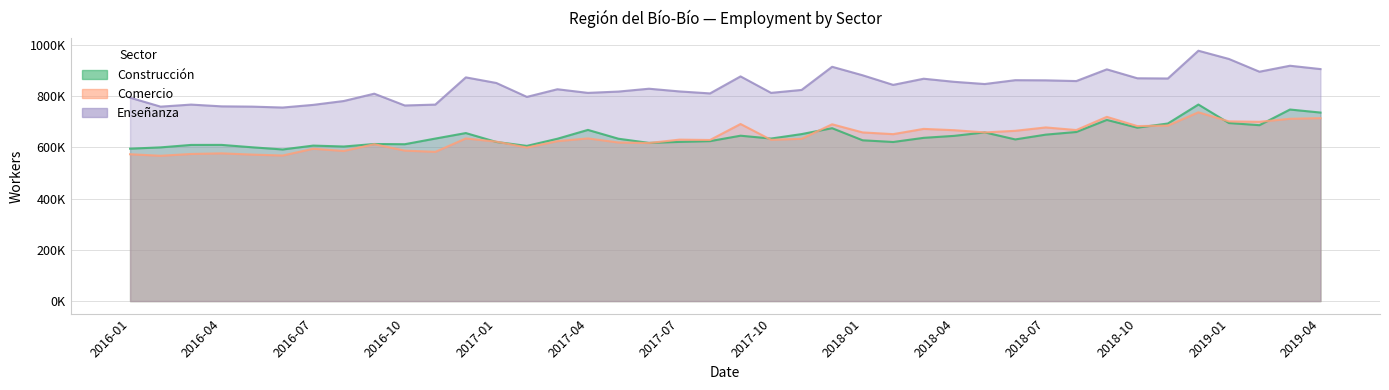

True or false: Enseñanza has more than 2 interior local peaks.

True